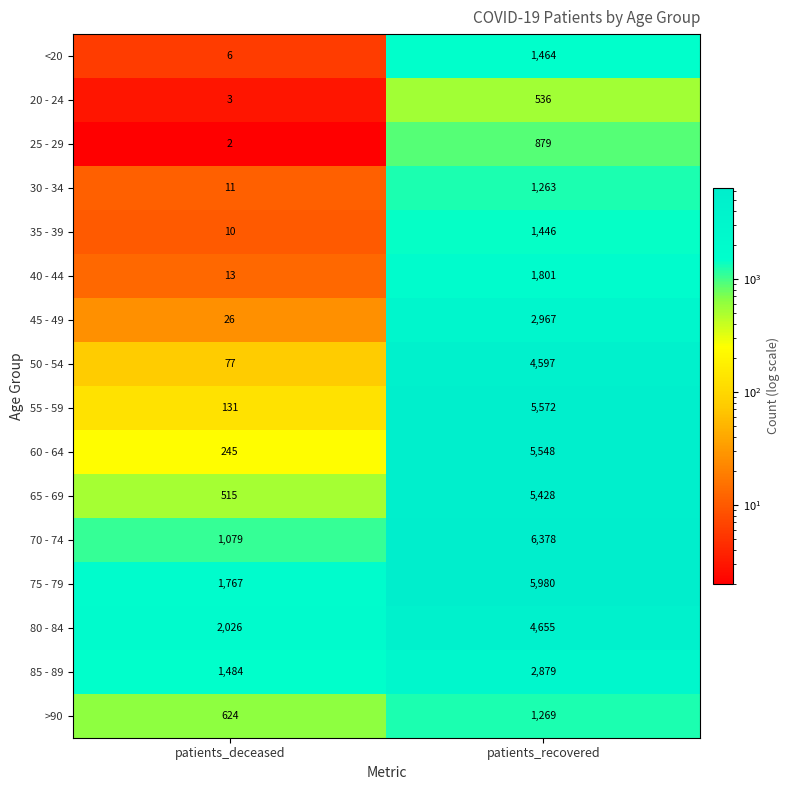

What is the sum of the 80 - 84 values at patients_recovered and patients_deceased?

6681